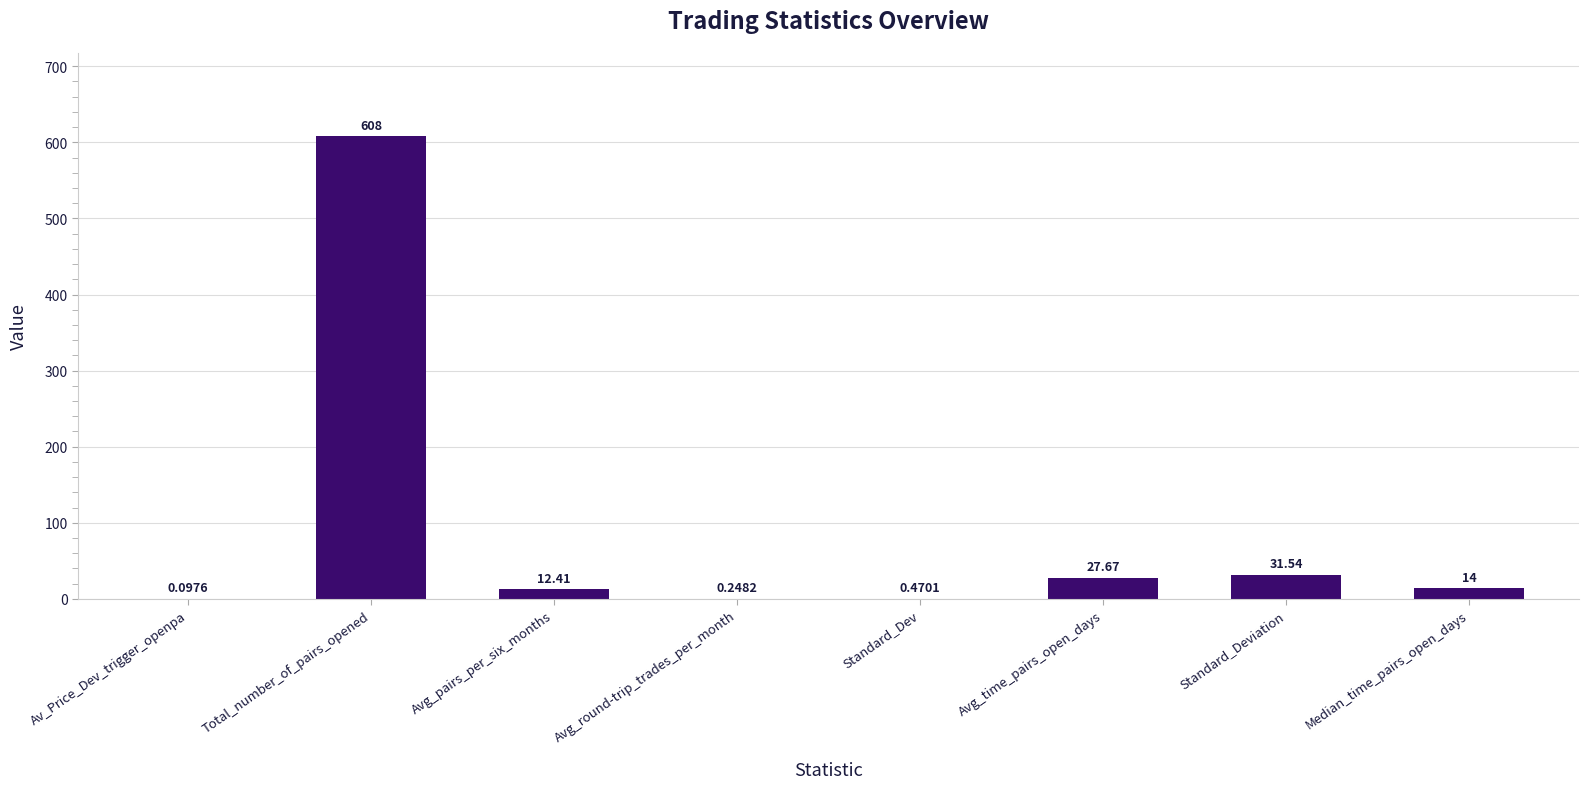

Where is the data nearest to the value 304?

Standard_Deviation